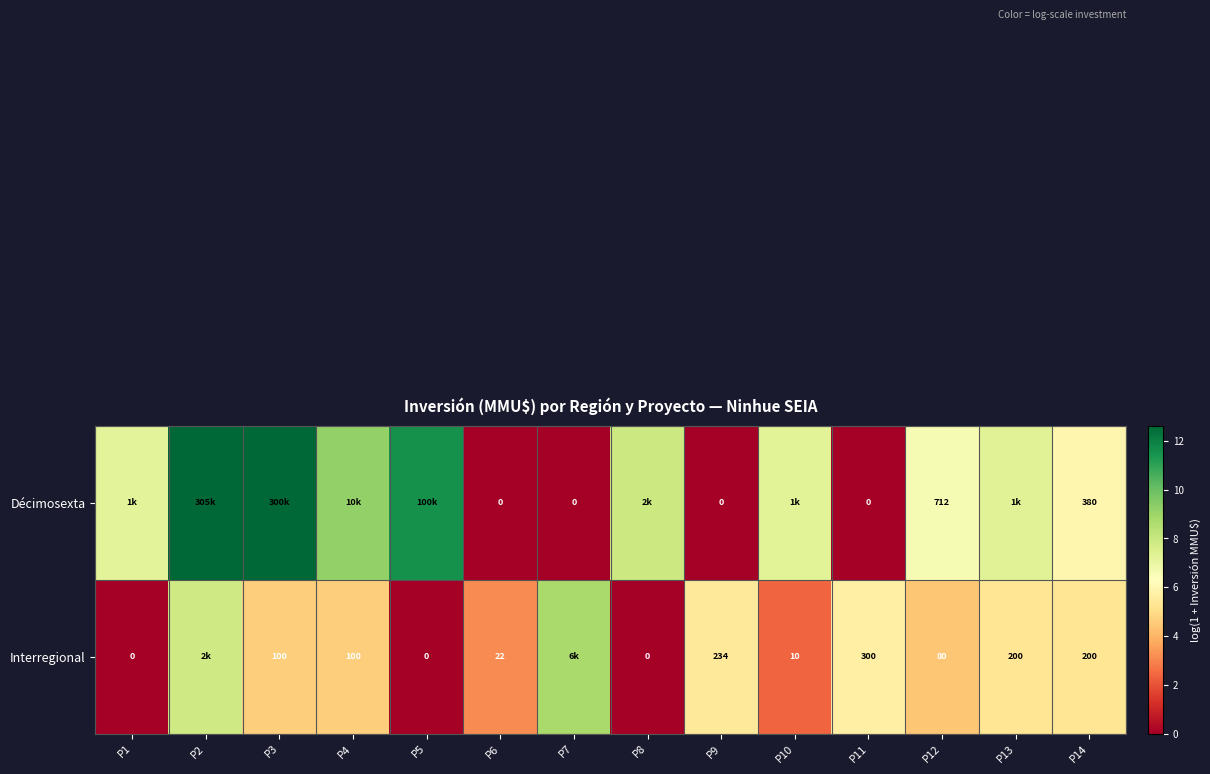

Count the number of categories in the chart.

14